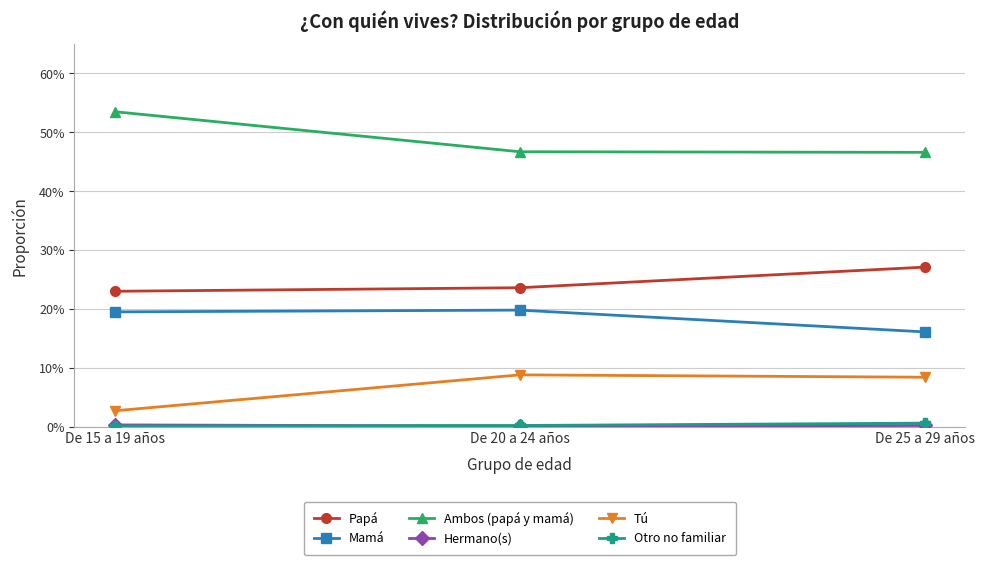

Which category has the lowest value in the Tú series?

De 15 a 19 años